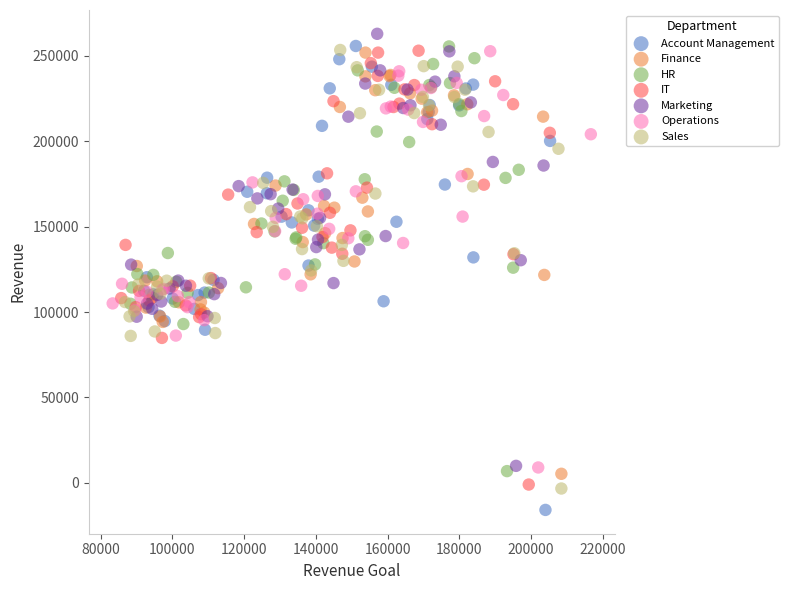

Which series contains the lowest Y value?

Account Management